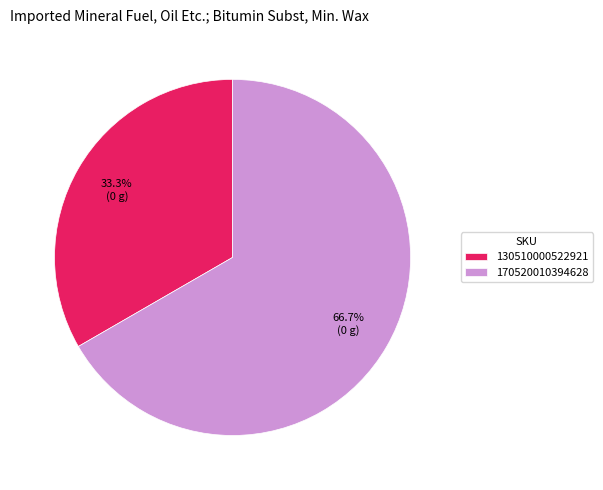

How many segments does this pie chart have?

2